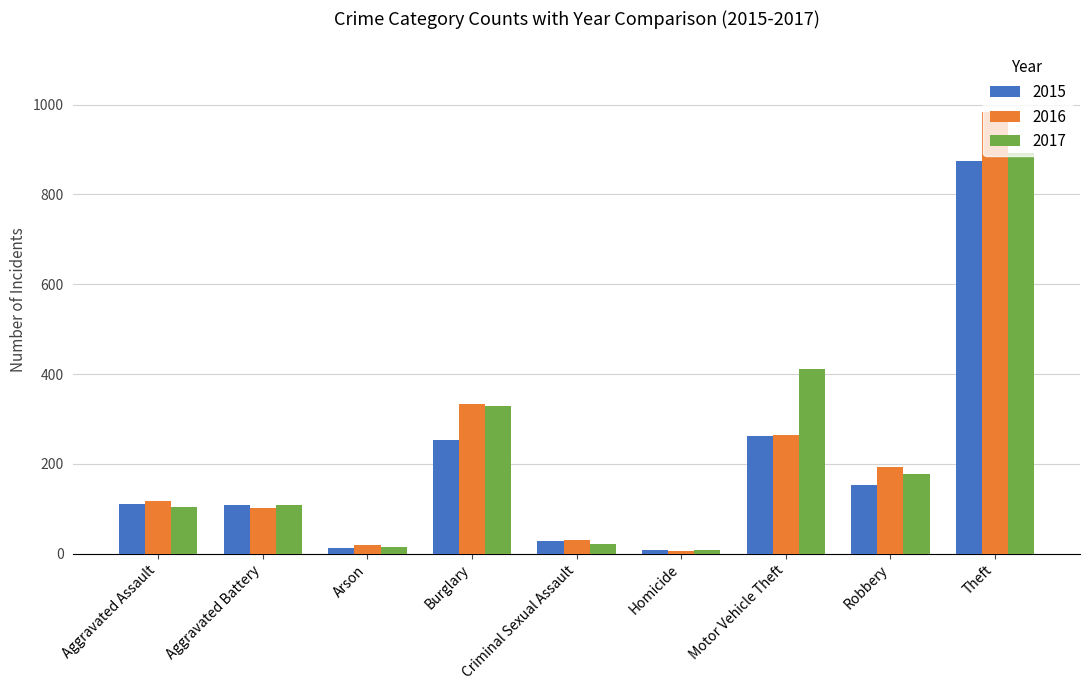

What is the total value across all series at Burglary?

916